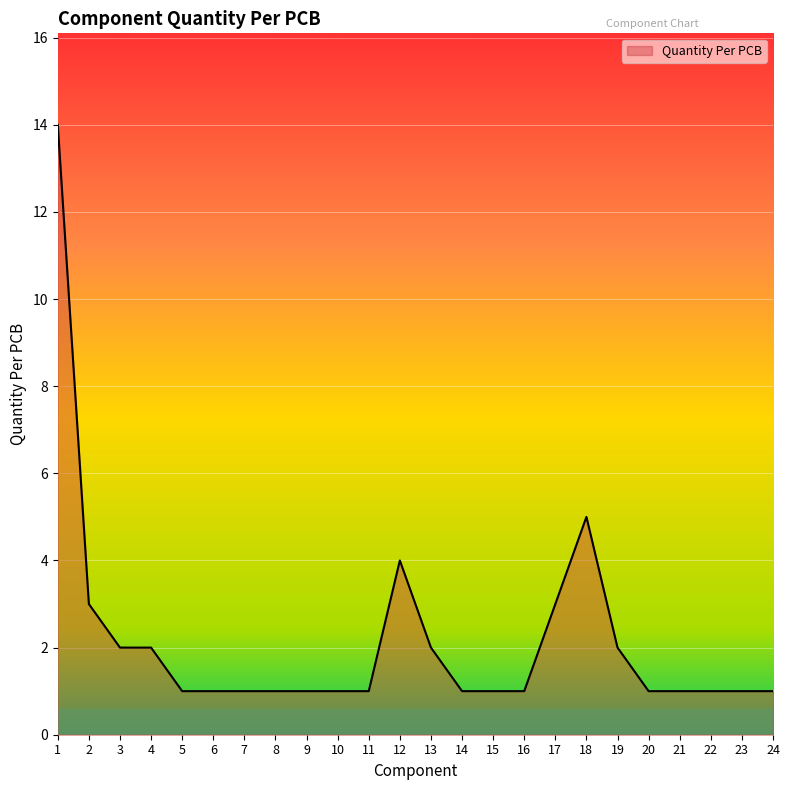

What is the greatest value displayed?

14